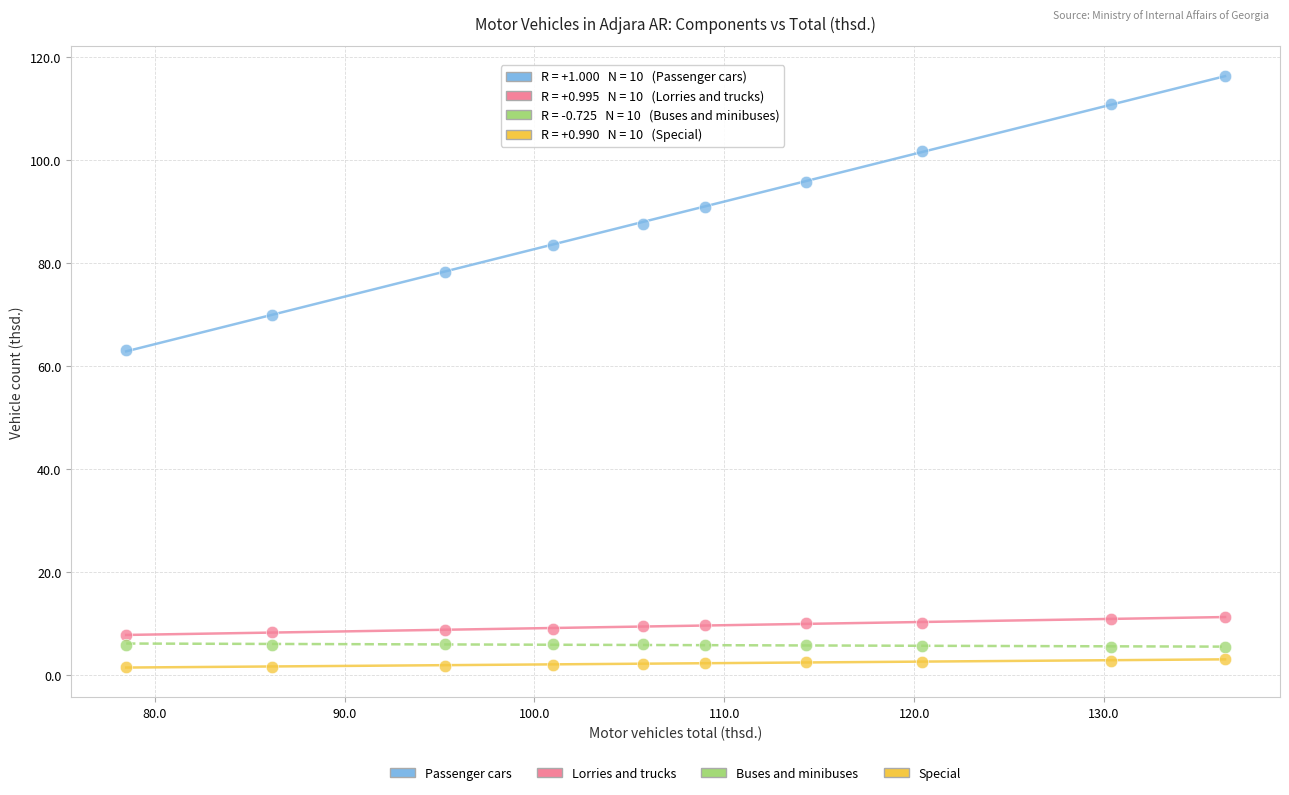

Which series has the largest Y range (max minus min)?

Passenger cars